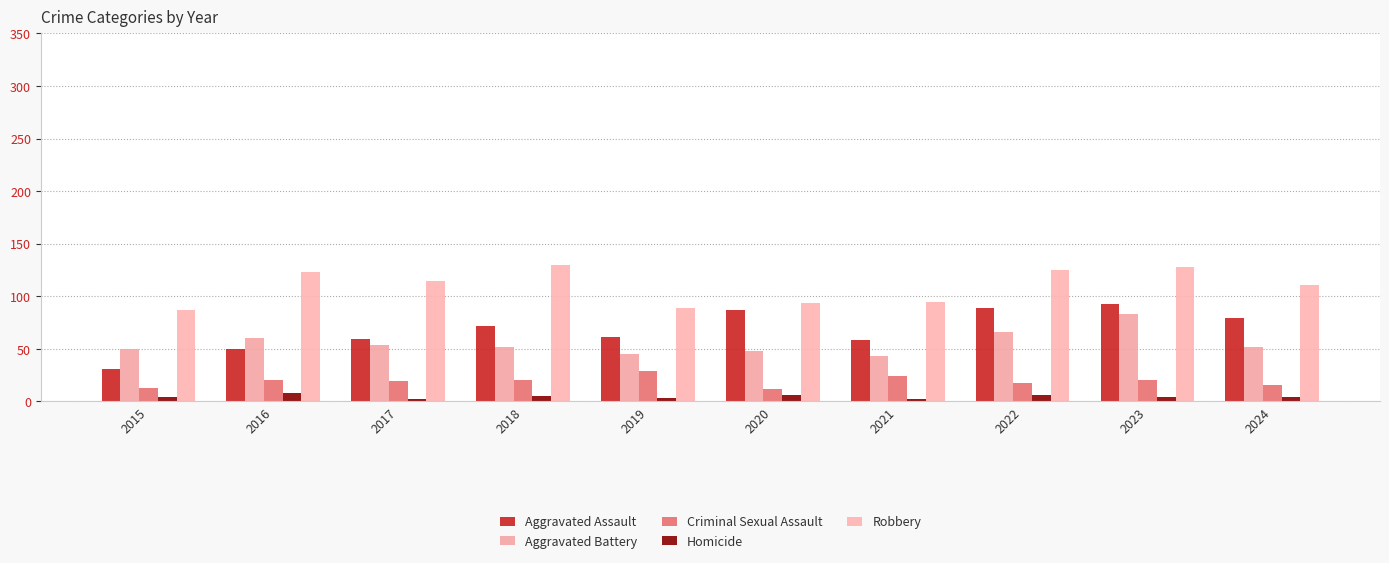

How many series are shown in this chart?

5